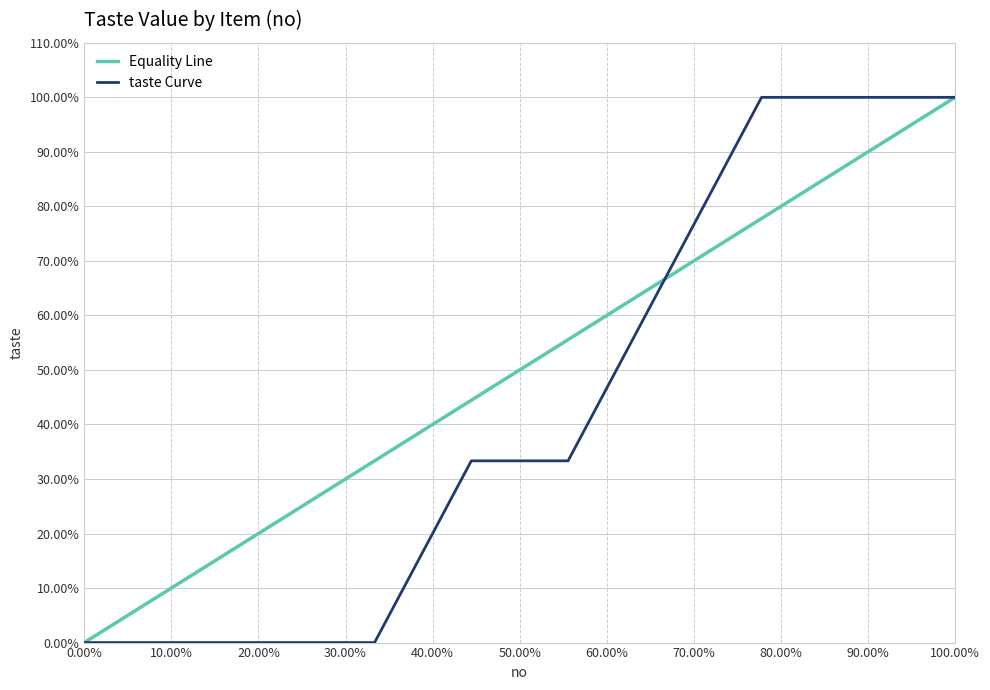

Count the number of values greater than 33.

6